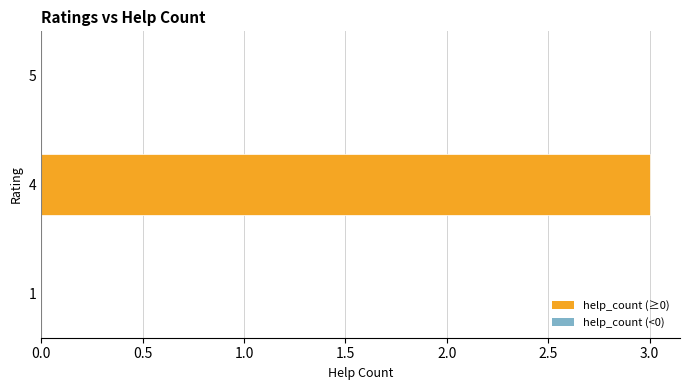

Which category has the highest value across all series?

4